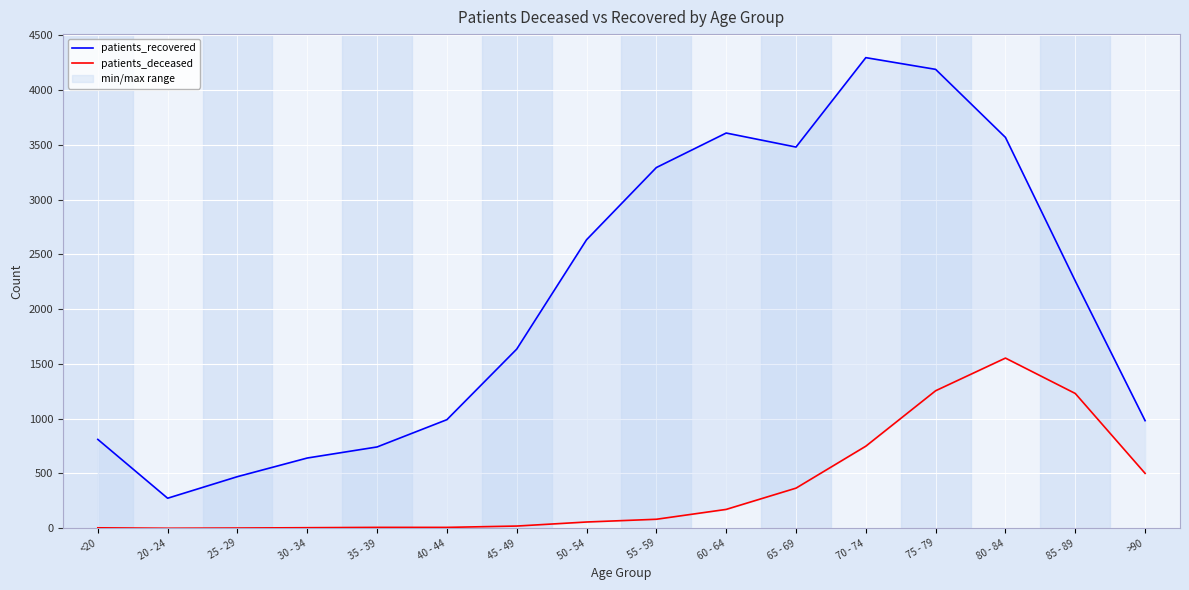

The patients_recovered series shows 376 at 45 - 49. True or false?

False